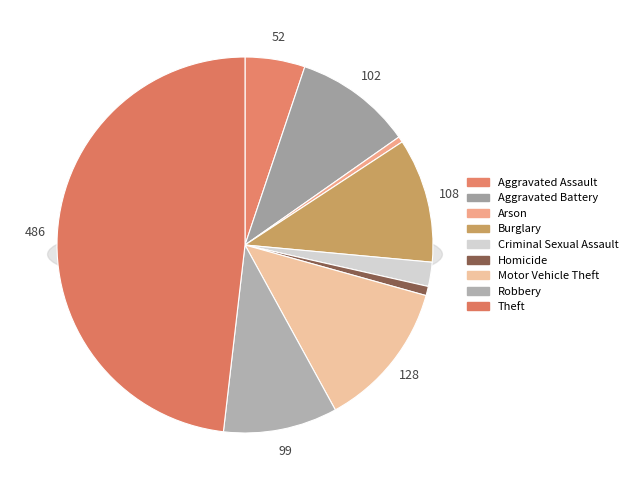

Rank the categories by value from lowest to highest.

Arson, Homicide, Criminal Sexual Assault, Aggravated Assault, Robbery, Aggravated Battery, Burglary, Motor Vehicle Theft, Theft